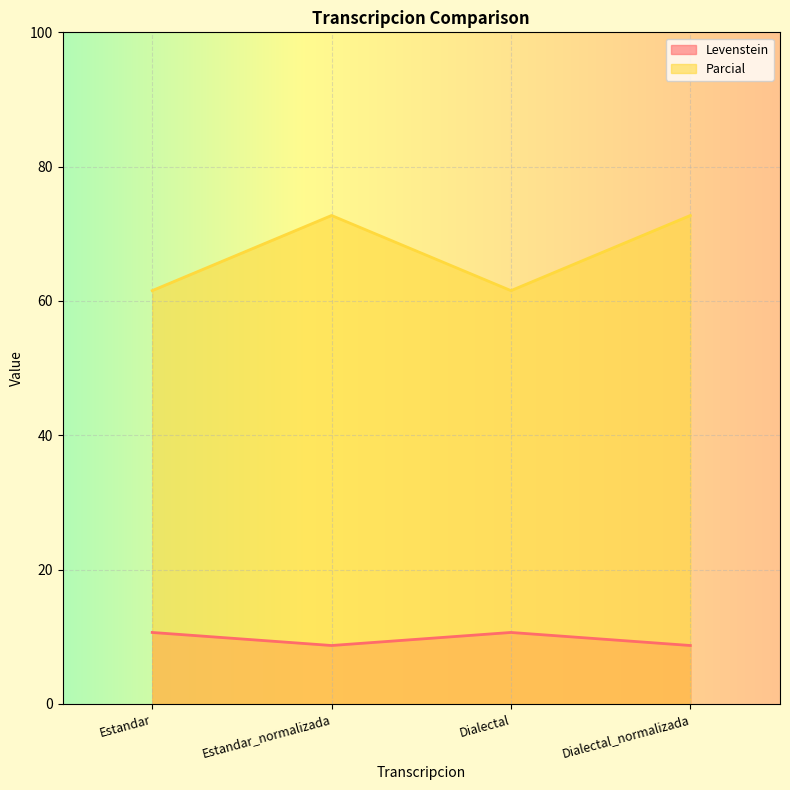

Between Estandar and Estandar_normalizada, which series saw the biggest shift?

Parcial